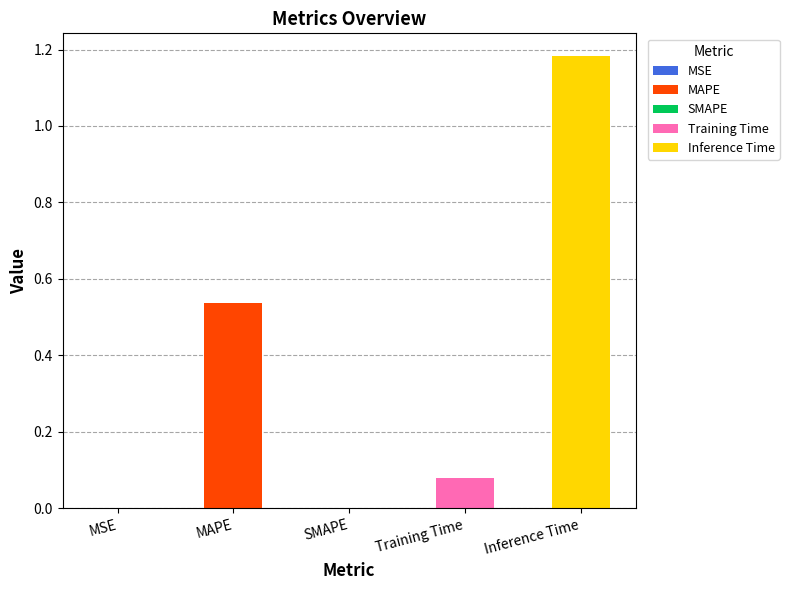

What position from the left is Inference Time?

5